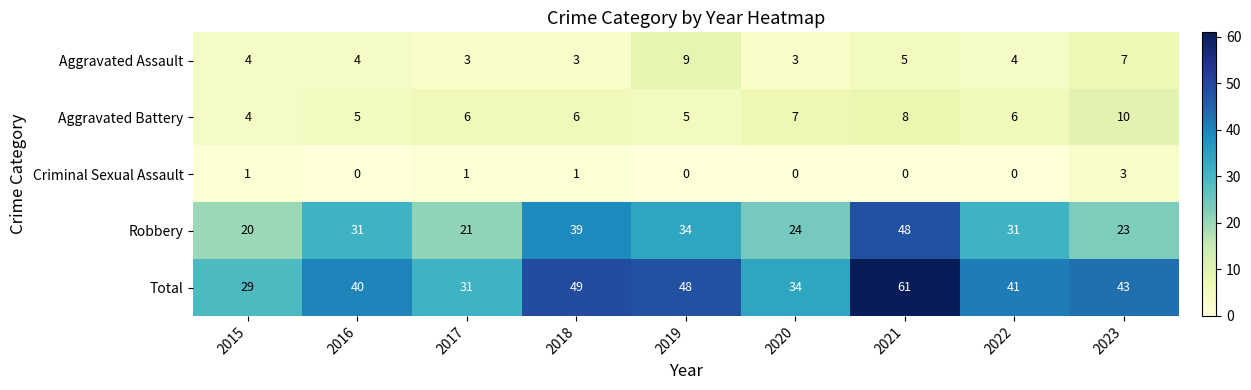

What is the total value across all series at 2019?

96